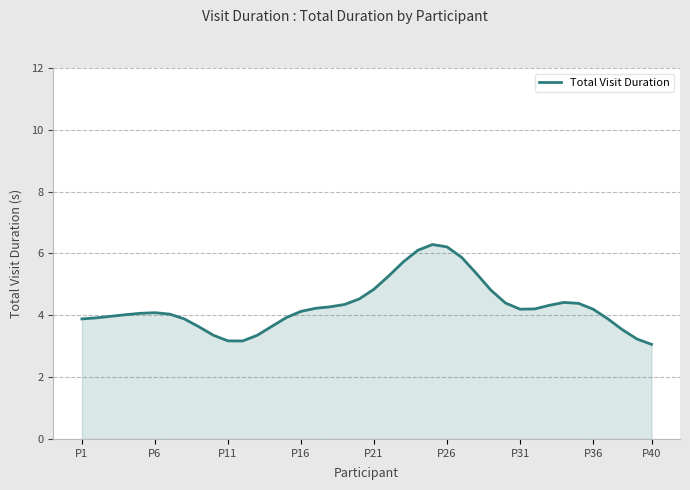

What is the smallest value displayed?

3.1